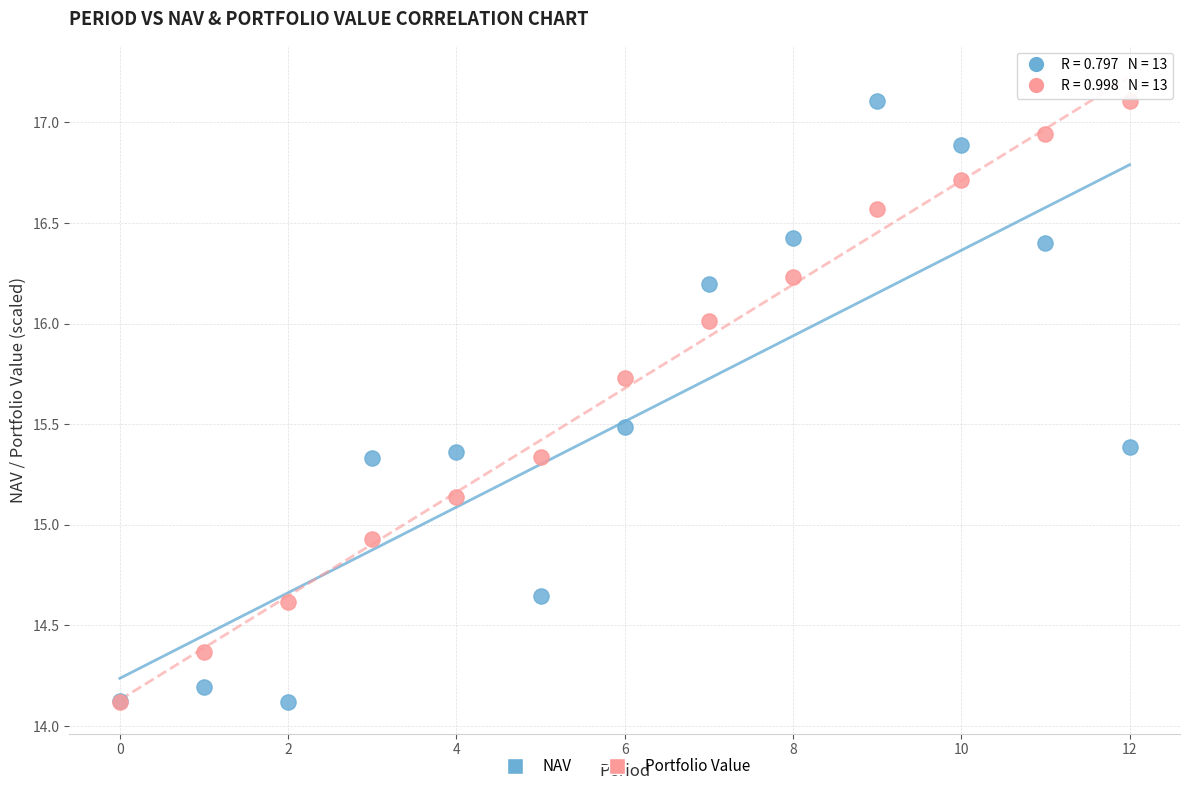

Across all series, what Y value is closest to 15?

14.9